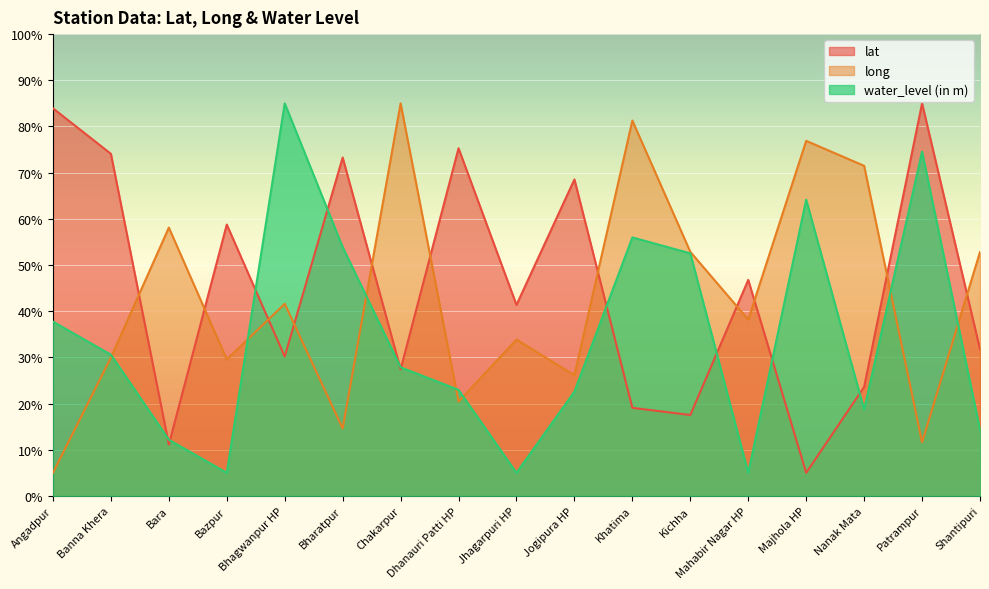

How many distinct data groups are displayed?

3